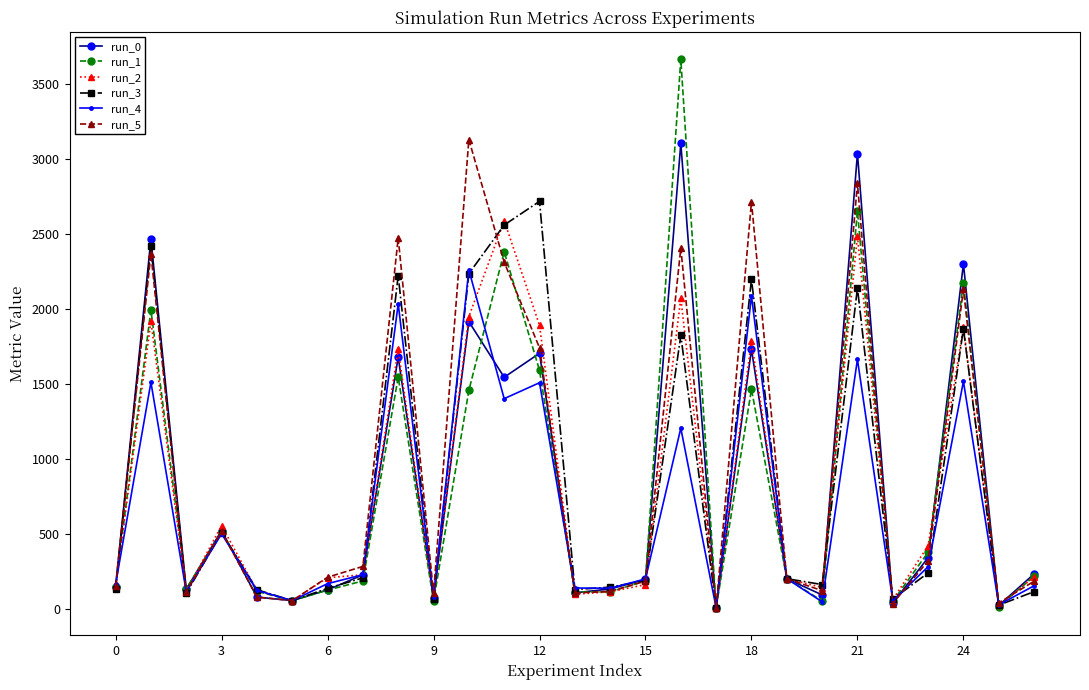

What is the highest value of the run_1 series?

3668.4